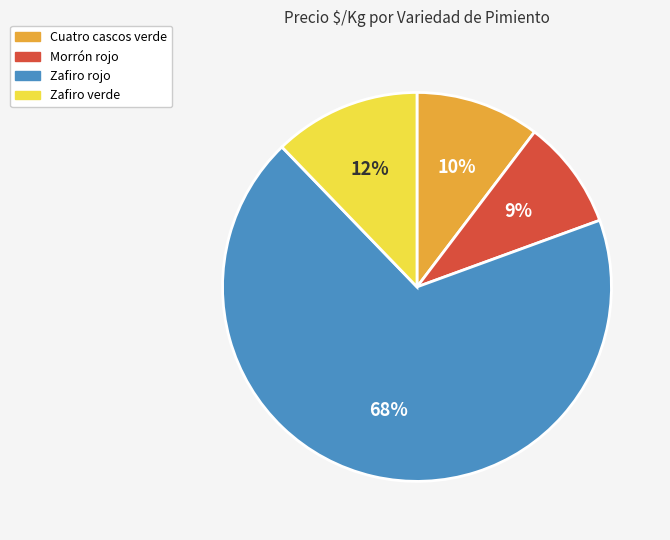

Do Zafiro rojo and Morrón rojo together represent more than half of the pie?

Yes